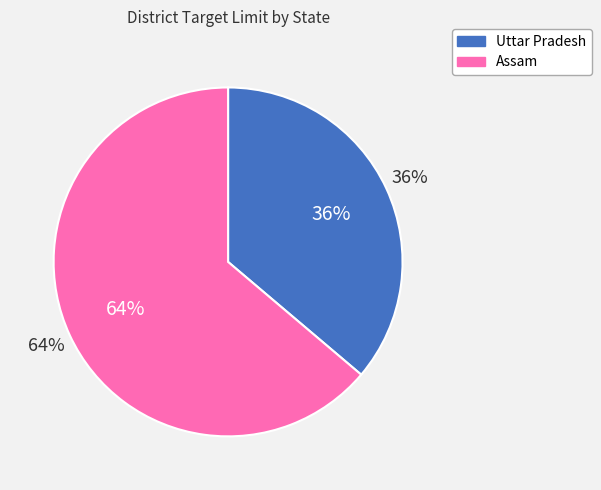

Is there a majority slice in this chart?

Yes